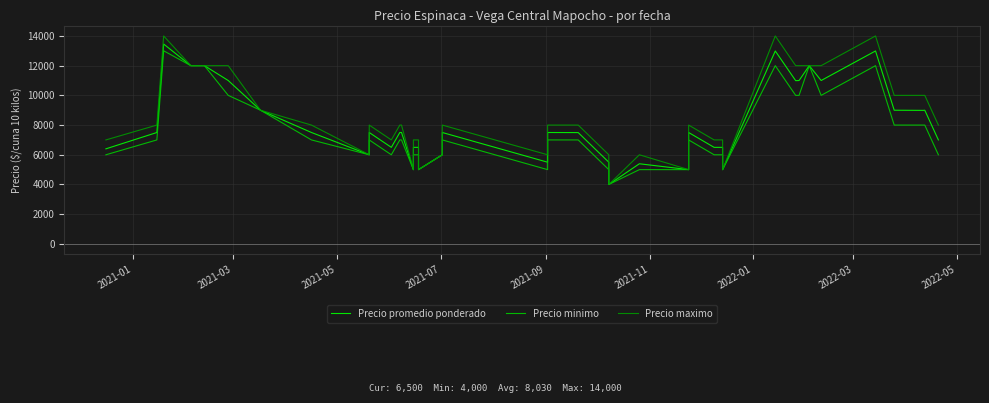

Does the chart display data point markers on the line(s)?

No